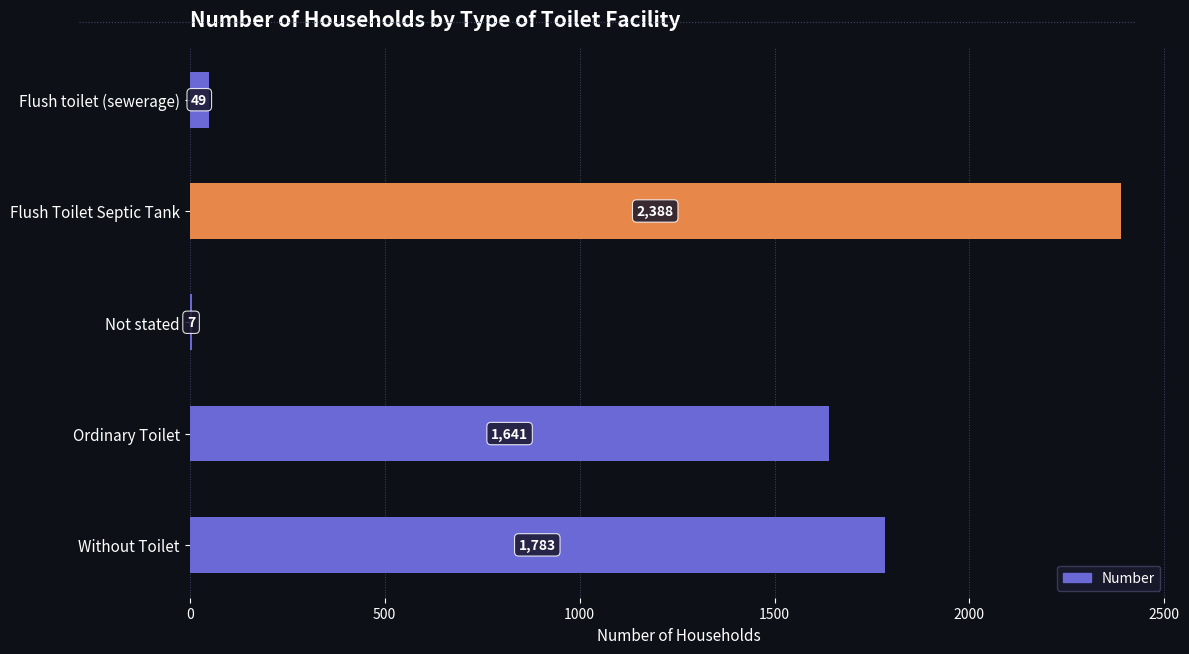

At which category does the chart reach its peak across all series?

Flush Toilet Septic Tank